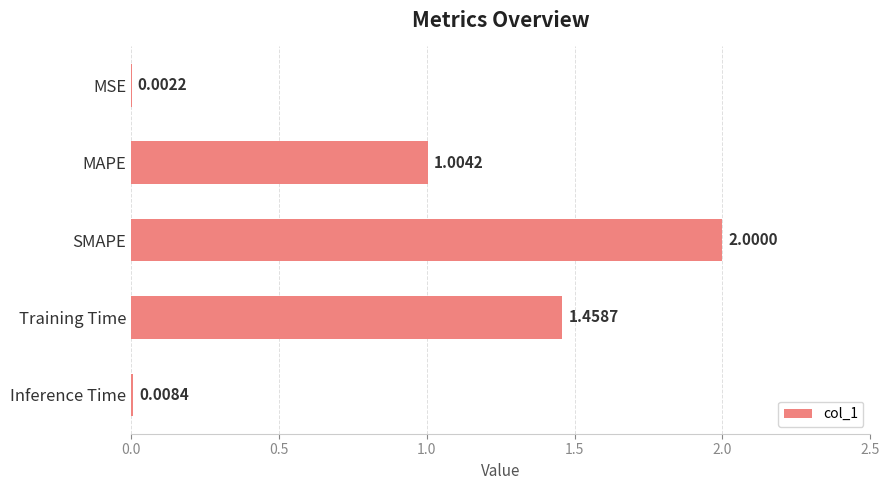

Where is the data nearest to the value 1?

MAPE